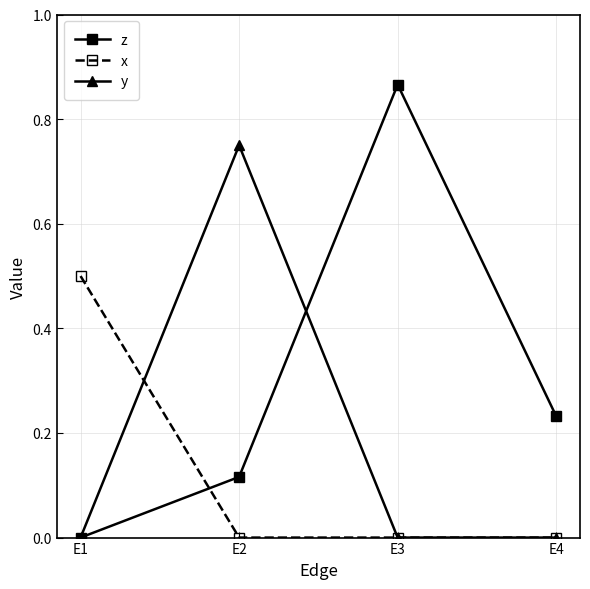

After their last crossing, which series has the higher values: z or y?

z